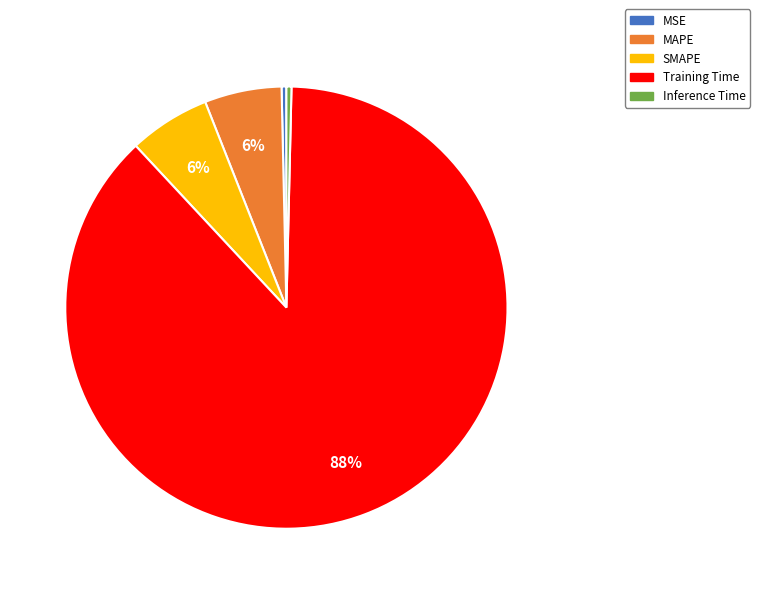

Is there any slice that represents more than half of the pie?

Yes